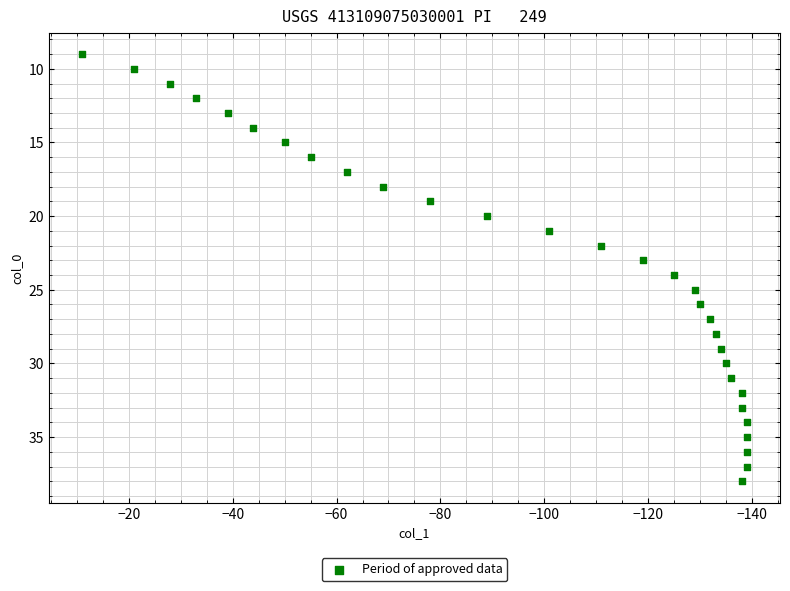

What is the range of X values (max minus min)?

128